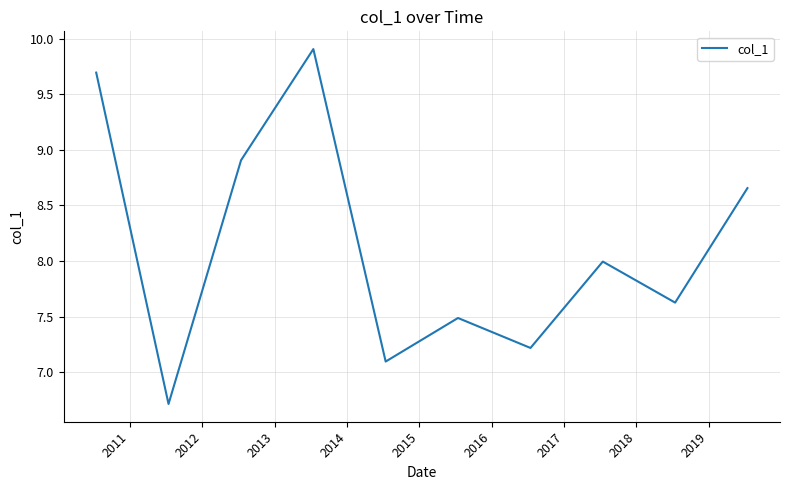

What is the greatest value displayed?

9.9